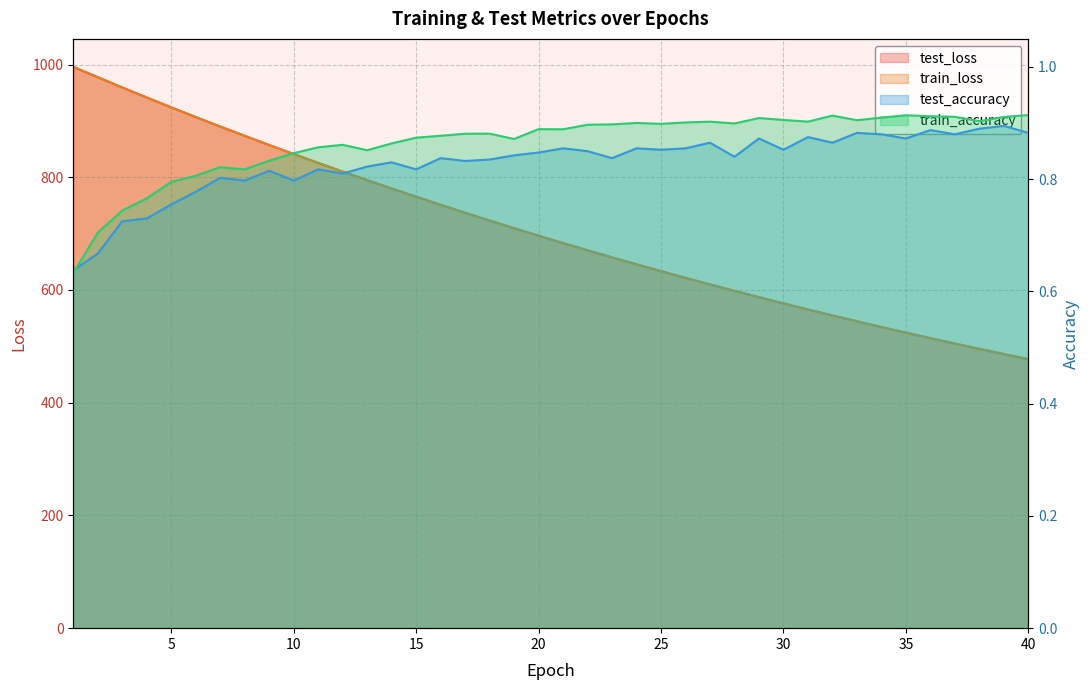

How many data points in test_loss are above 696?

20